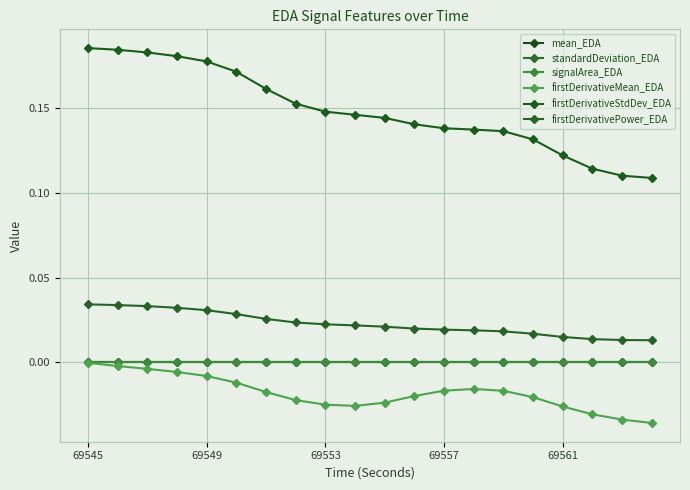

At how many categories does at least one series exceed 0?

20